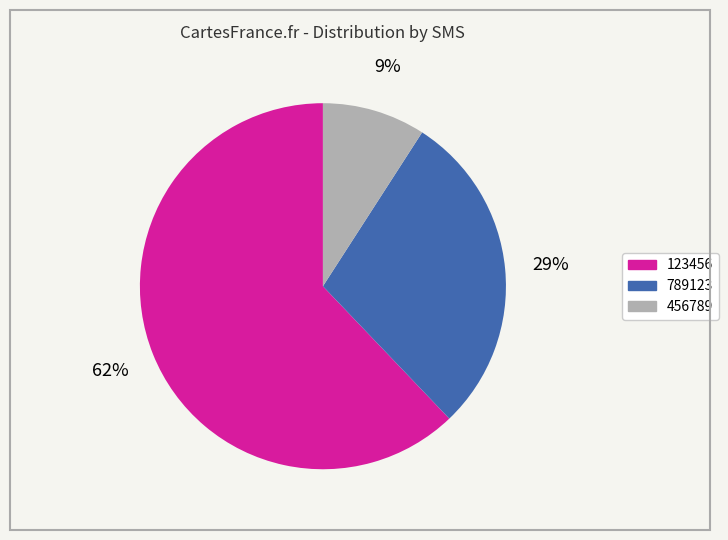

To the nearest percent, what is the difference between the largest and smallest slice percentages?

53%